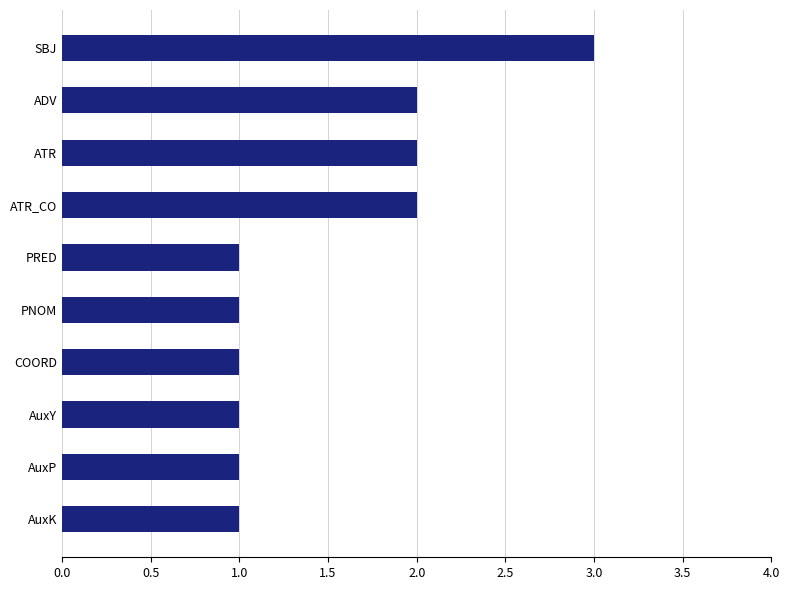

Are the bars grouped side by side (vs. stacked)?

No